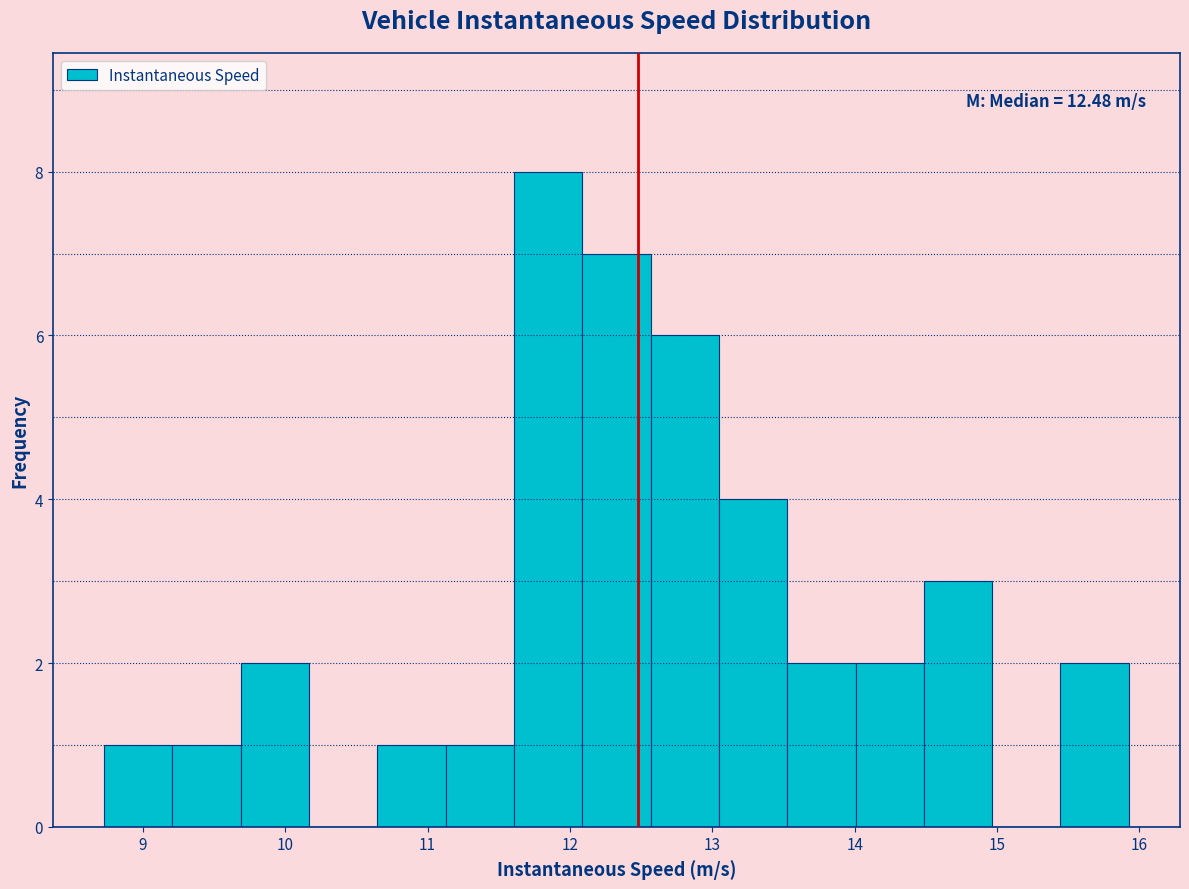

Which range on the x-axis has the tallest bar?

11.6 to 12.1